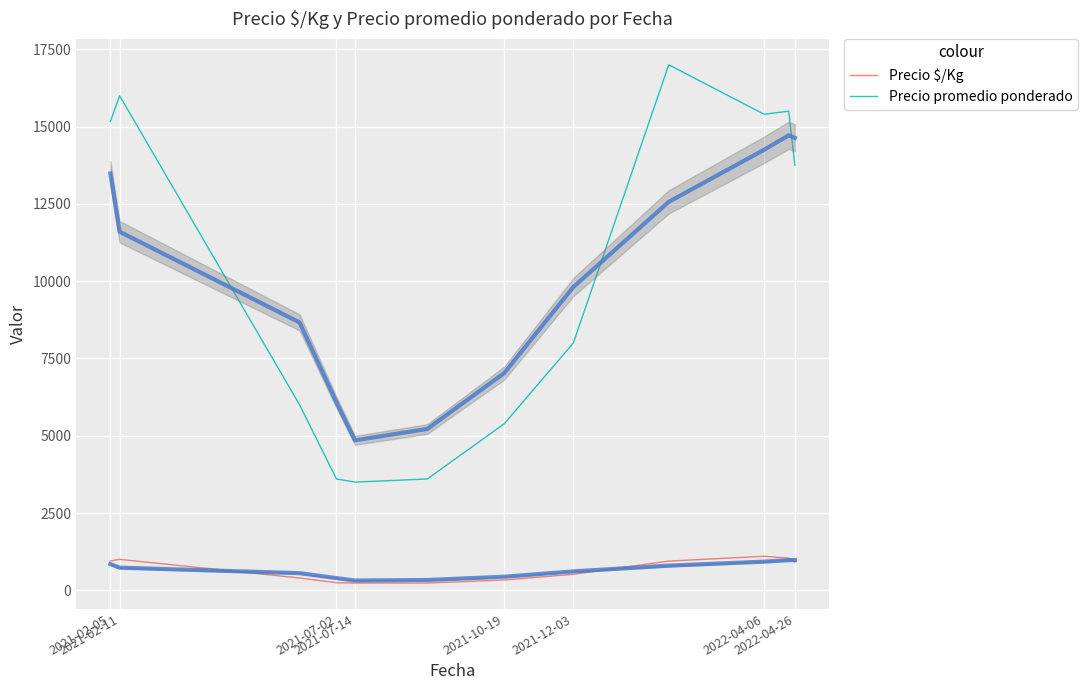

True or false: Precio $/Kg and Precio promedio ponderado intersect in this chart.

False